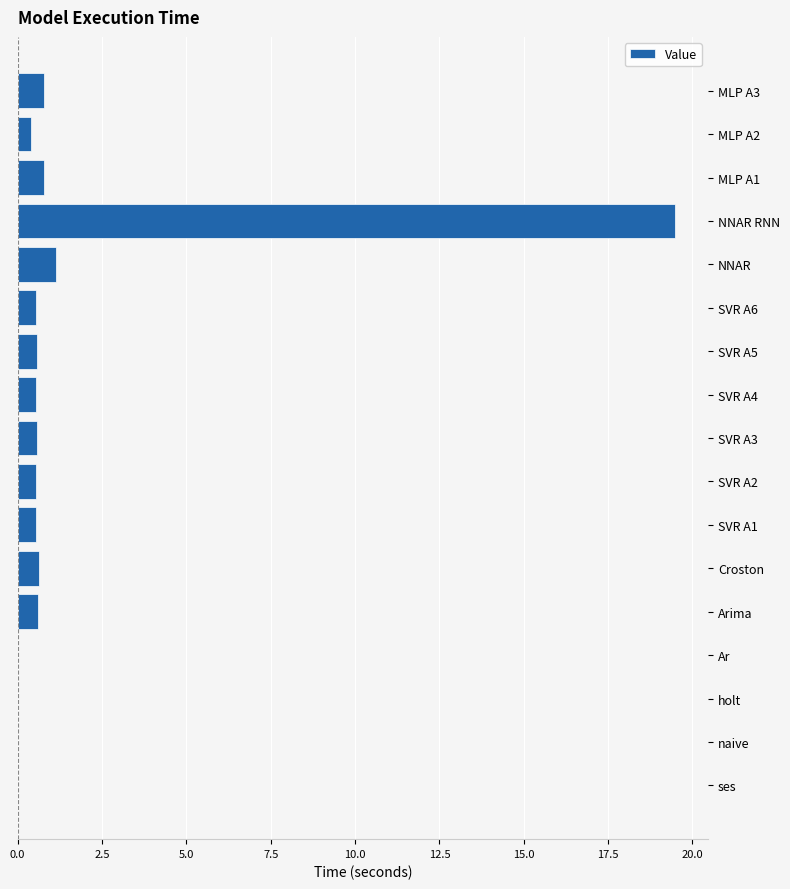

Is it true that the value at NNAR is 1.1?

True